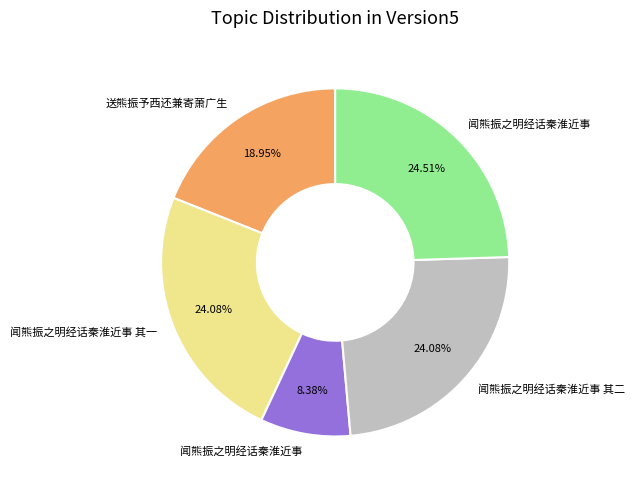

Is there a majority slice in this chart?

No